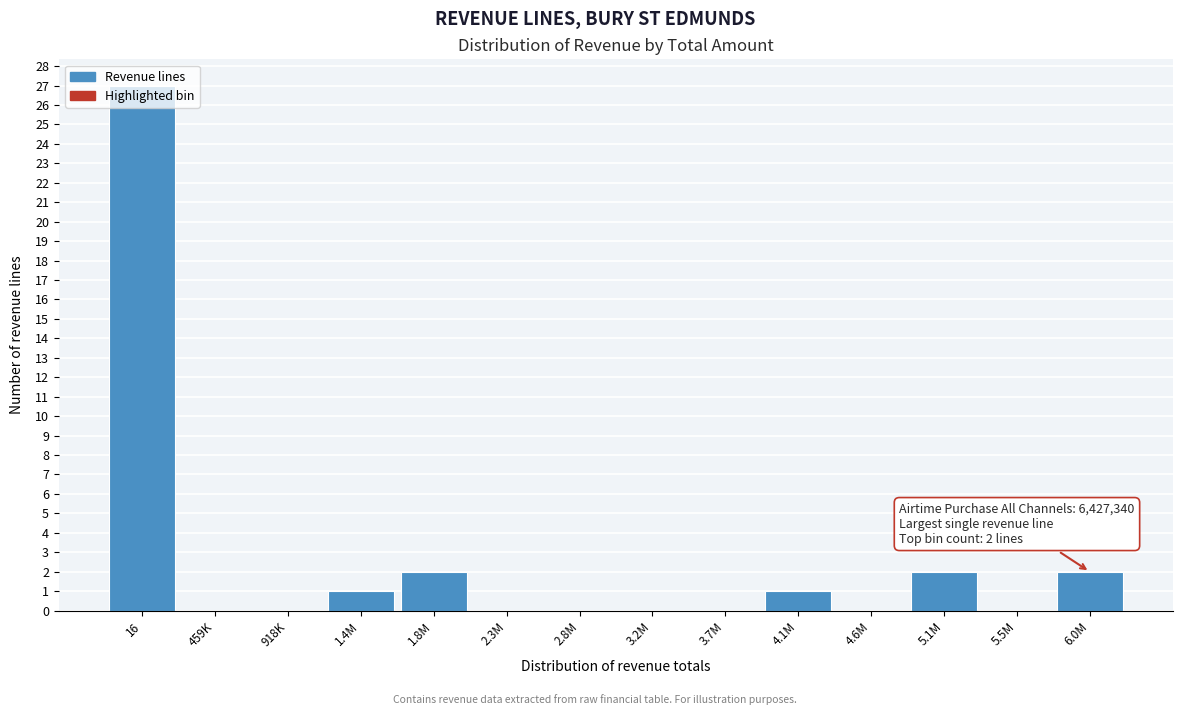

What is the maximum value shown in the chart?

27